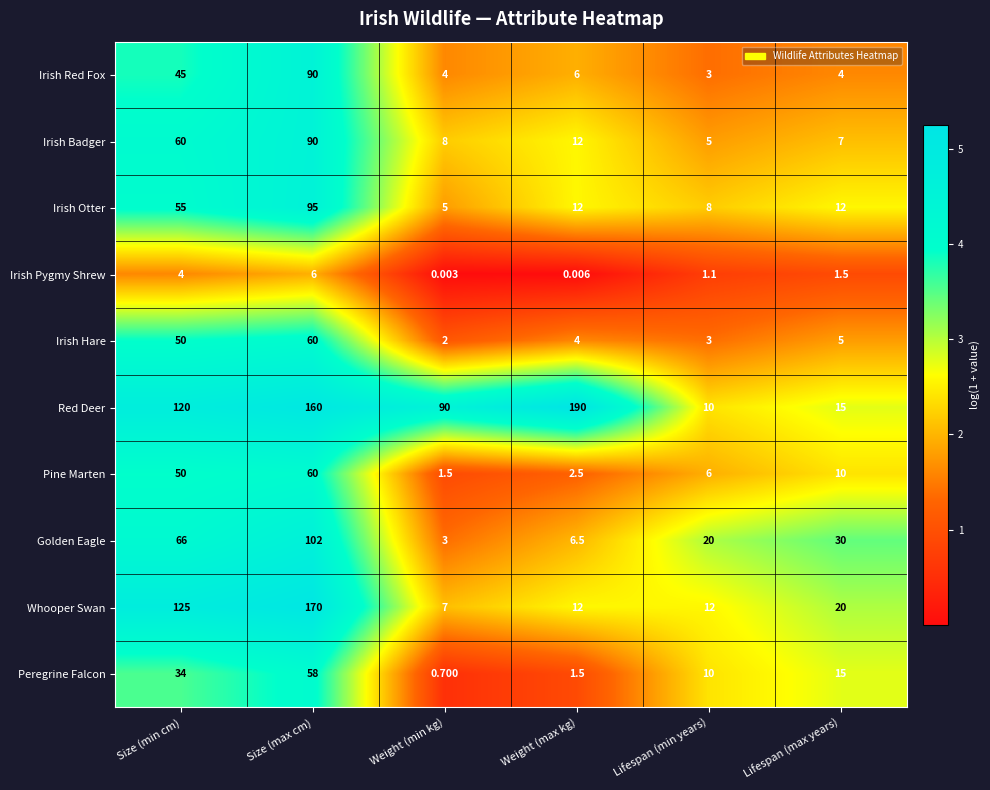

Where does the Irish Hare series first go above 5?

Size (min cm)